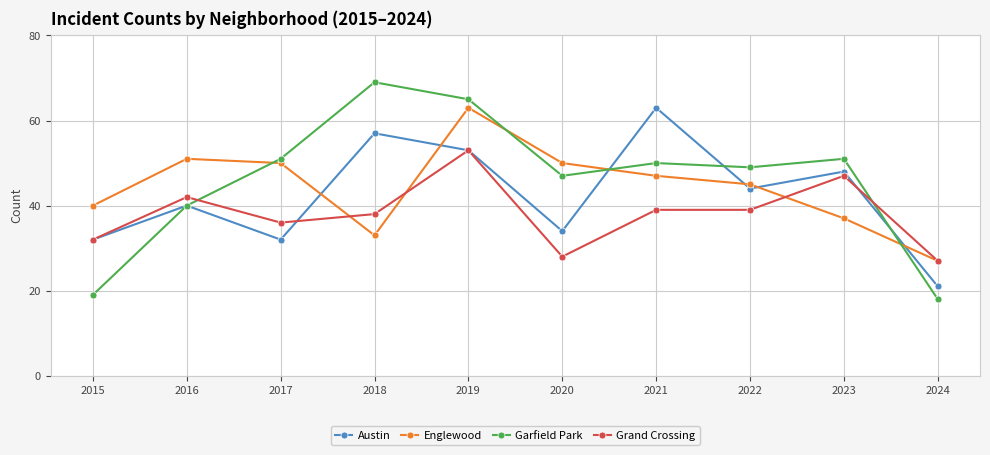

What is the value of the Austin point at the 9th from the left?

48